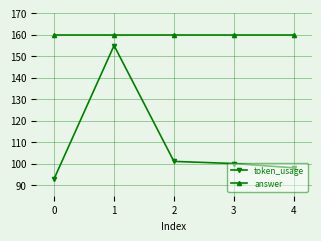

Rank the series by their average value, from highest to lowest.

answer, token_usage